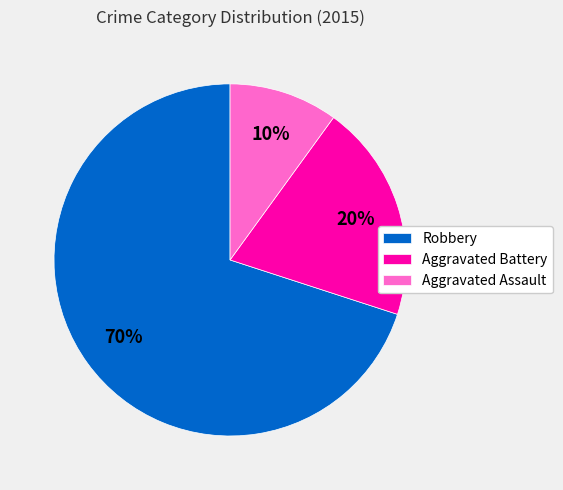

The Robbery slice represents 70% of the pie. True or false?

True